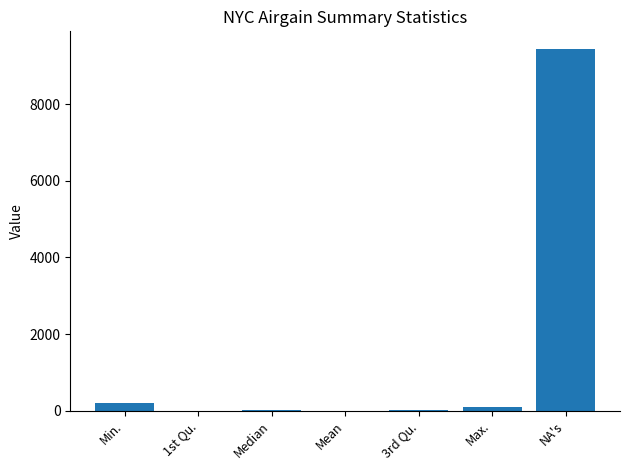

What is the ratio of the value at 3rd Qu. to the value at Median?

2.4